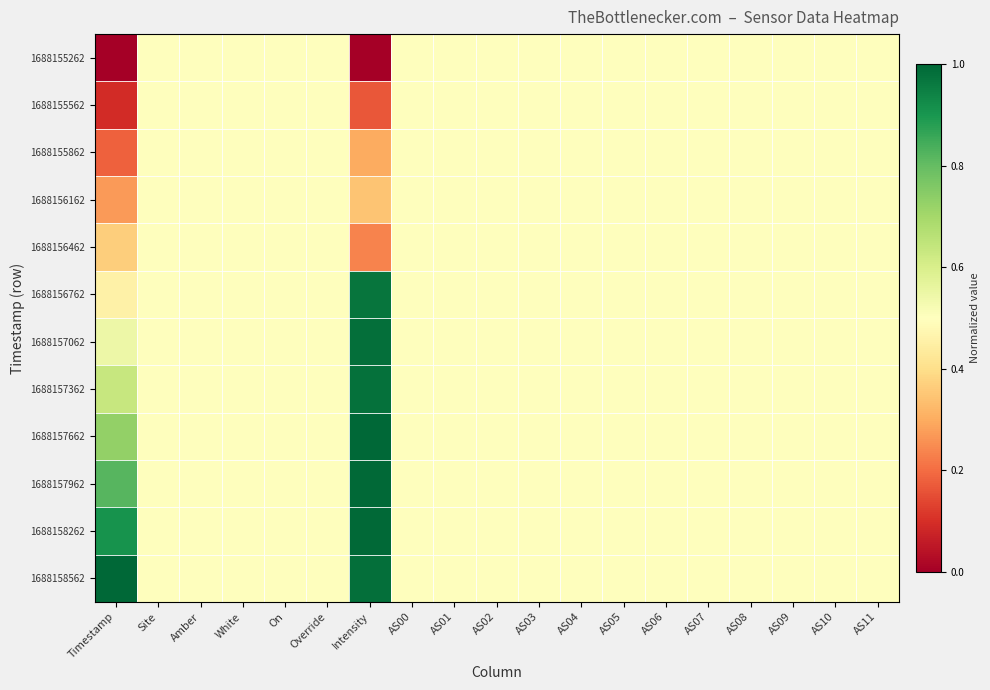

At which category is the sum across all series the highest?

Intensity